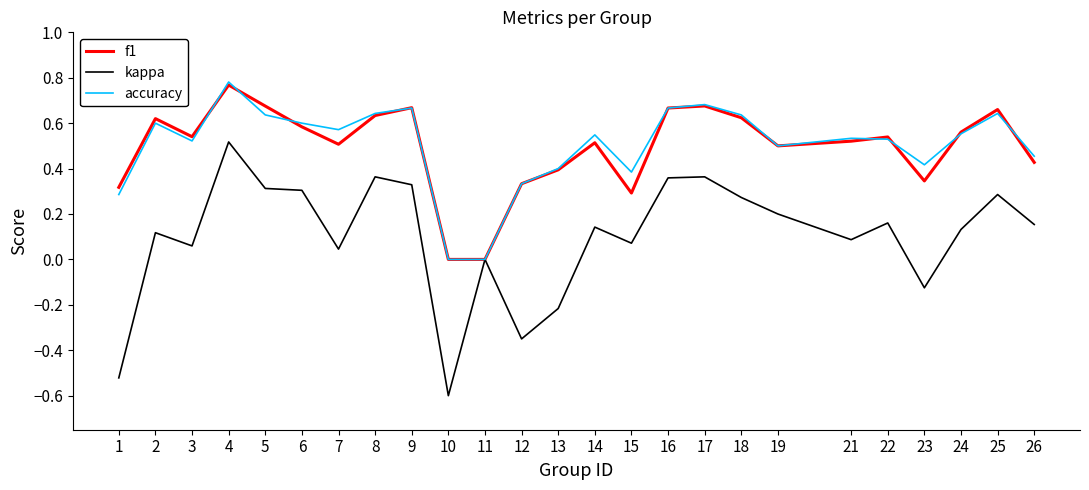

What are all the series names shown in the legend?

f1, kappa, accuracy